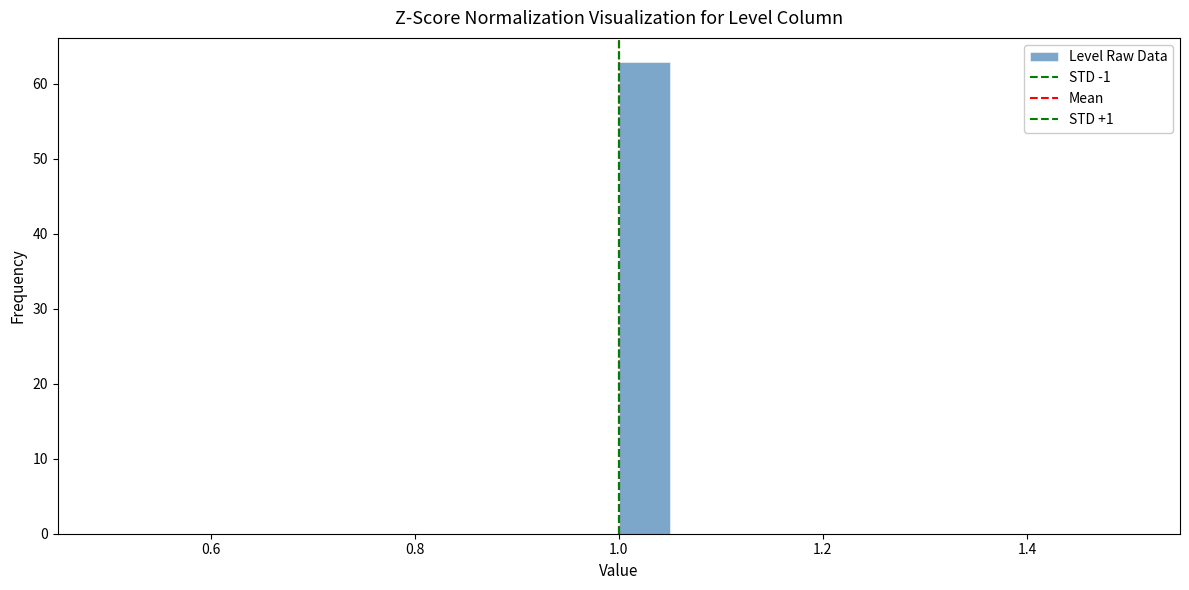

Read against the x-axis, roughly where is the centre of the tallest bar?

1.02